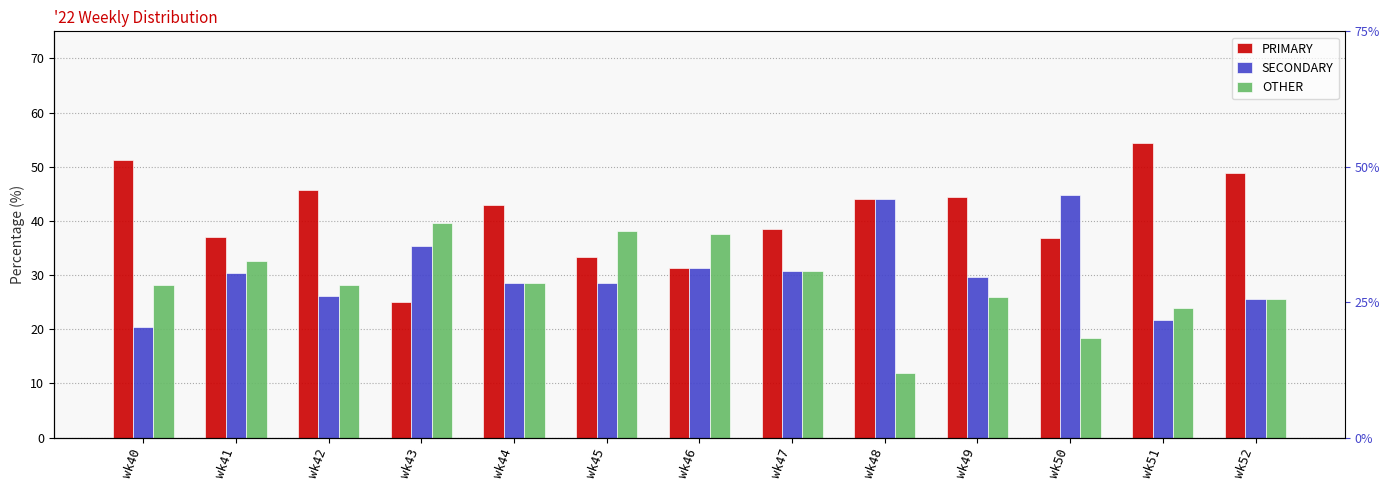

The SECONDARY series shows 26.1 at wk42. True or false?

True